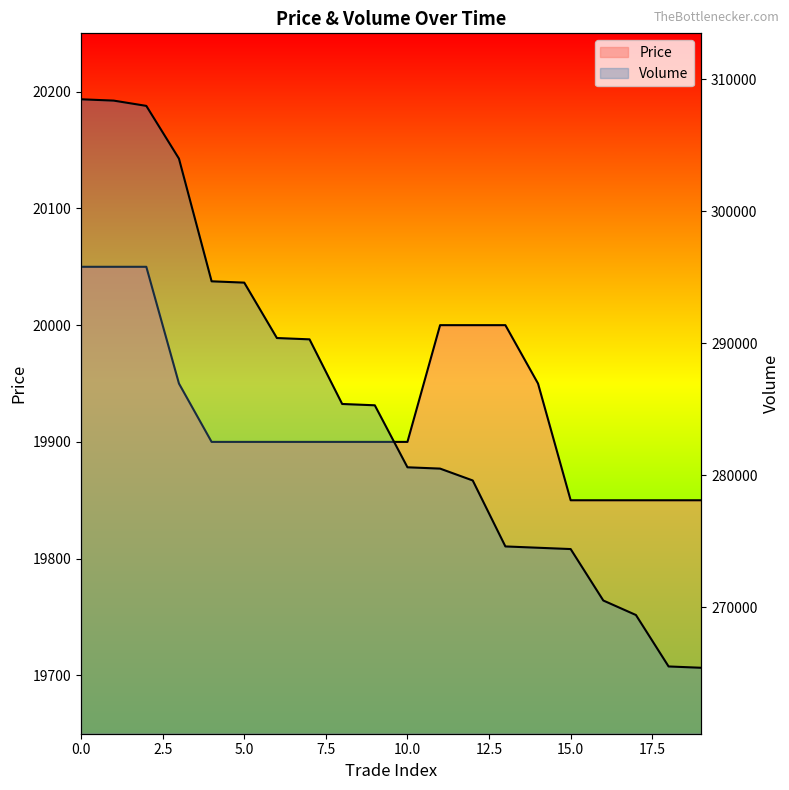

Which series has the widest spread of values?

Volume